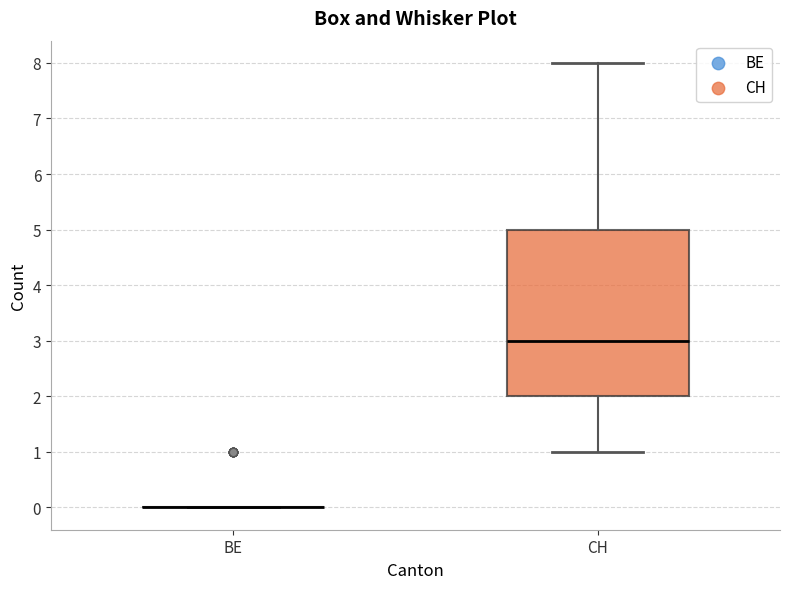

Reading left to right, read every box against the y-axis: the position of its median line, the range the box covers, and the ends of its whiskers. The values are not printed on the chart, so give them approximately, as read against the axis.

BE: box collapsed to a line at 0, whiskers 0 to 0
CH: median 3, box 2 to 5, whiskers 1 to 8